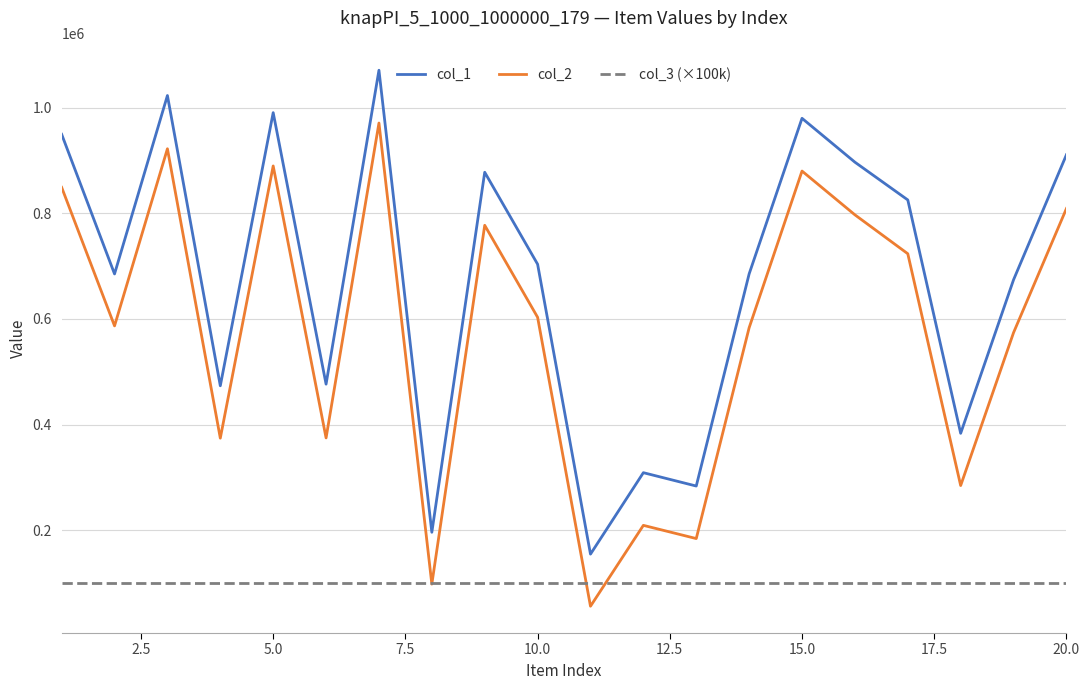

What is the average value of the col_3 (×100k) series?

100000